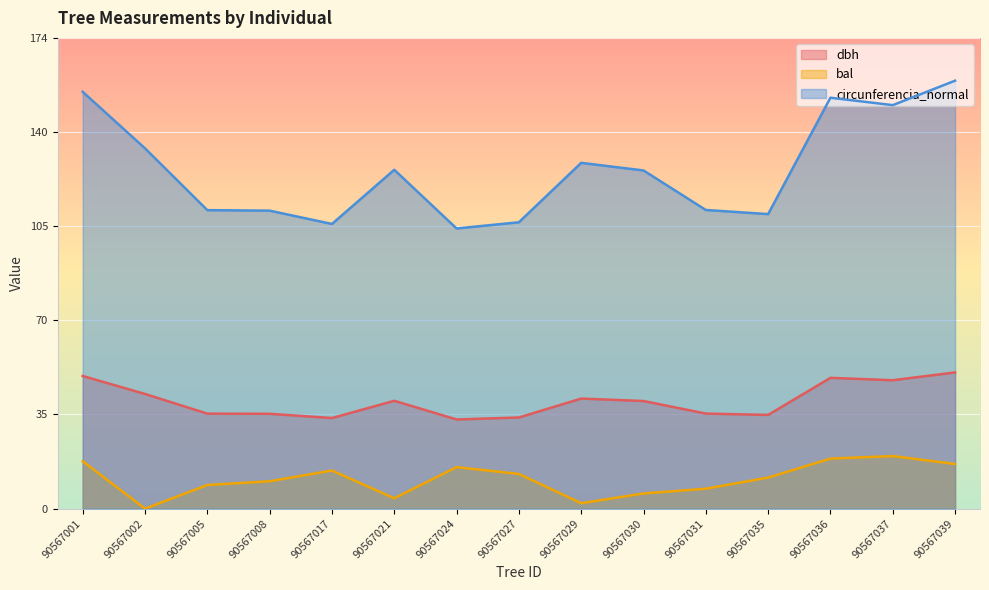

Where is the first local minimum for dbh?

90567017